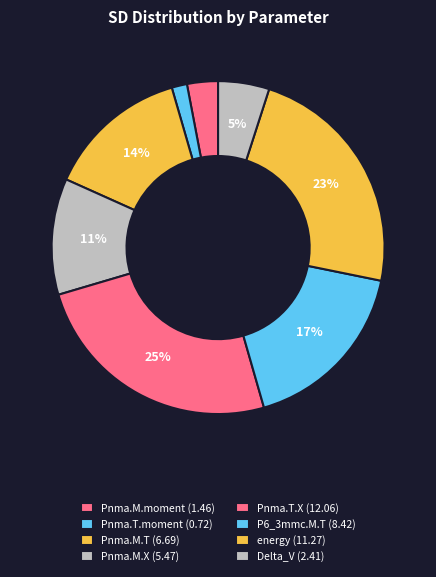

To the nearest percent, what percentage of the pie is energy?

23%